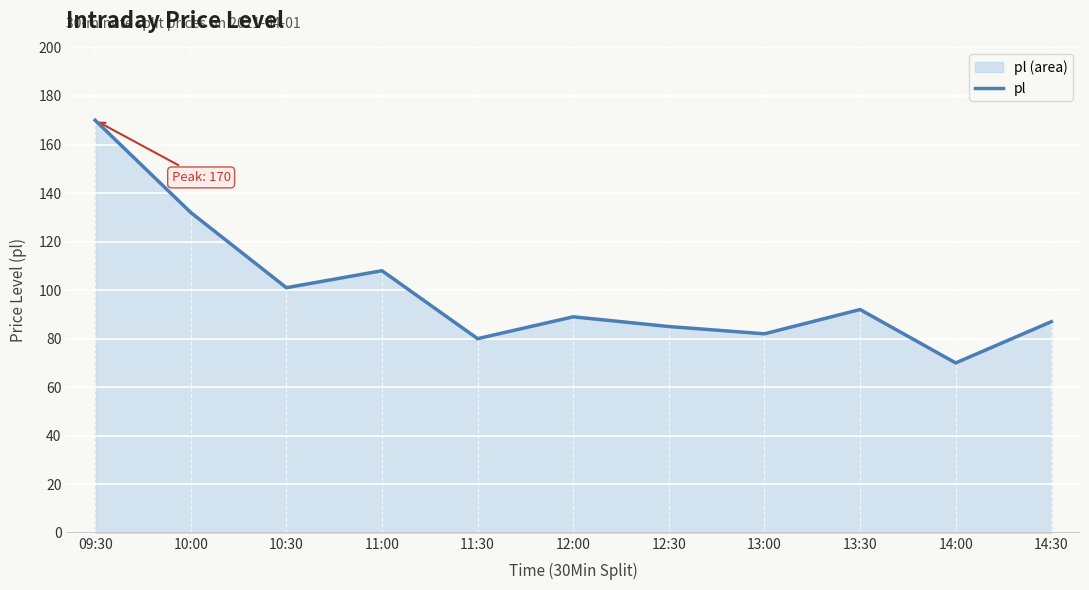

Approximately how many times larger is the value at 11:00 compared to 10:00?

0.8